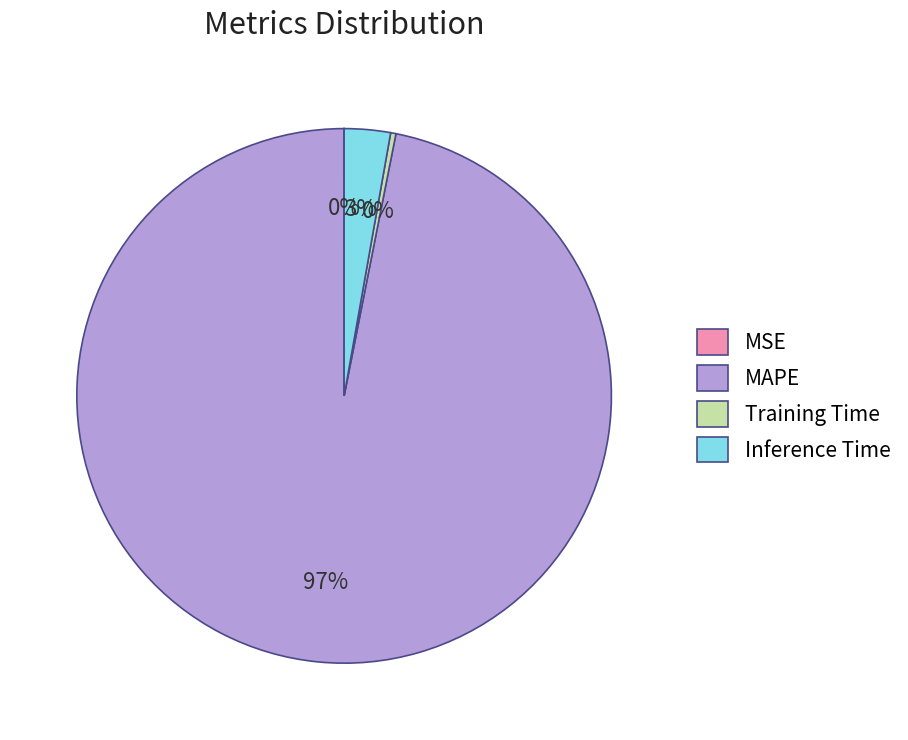

Which slice represents more than half of the pie?

MAPE